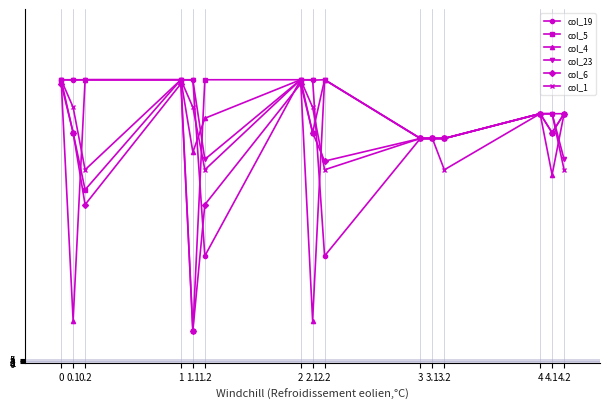

Which series changed the most between 0.1 and 3?

col_4